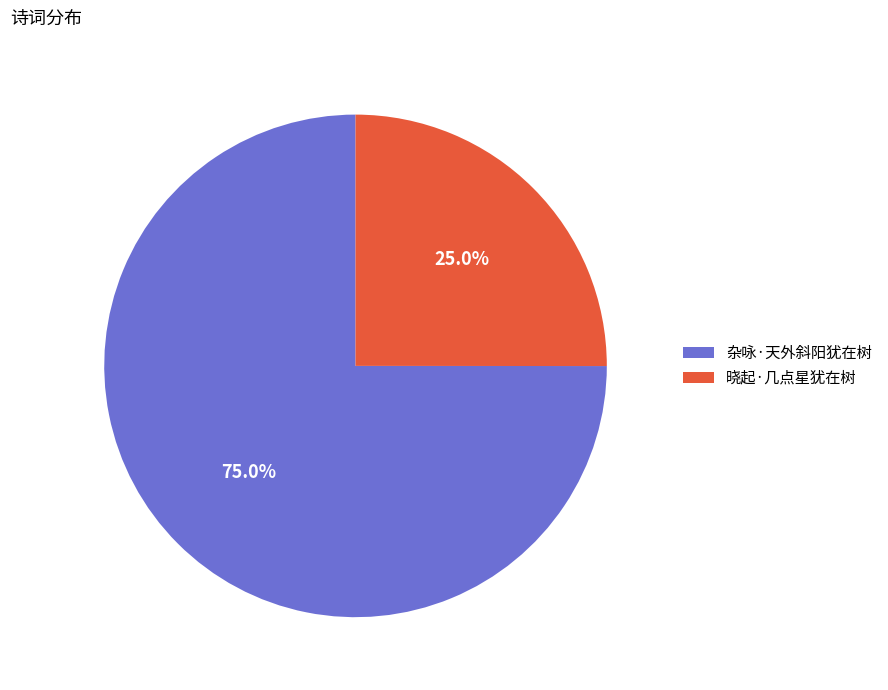

How many segments does this pie chart have?

2